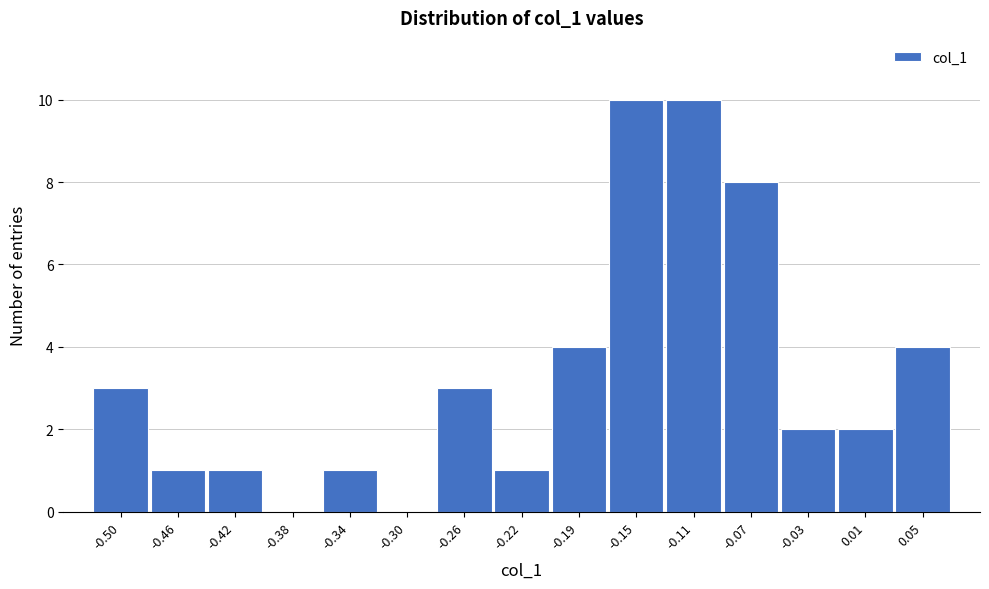

Reading right to left, what are all the values shown in this chart?

0.05=4	0.01=2	-0.03=2	-0.07=8	-0.11=10	-0.15=10	-0.19=4	-0.22=1	-0.26=3	-0.30=0	-0.34=1	-0.38=0	-0.42=1	-0.46=1	-0.50=3